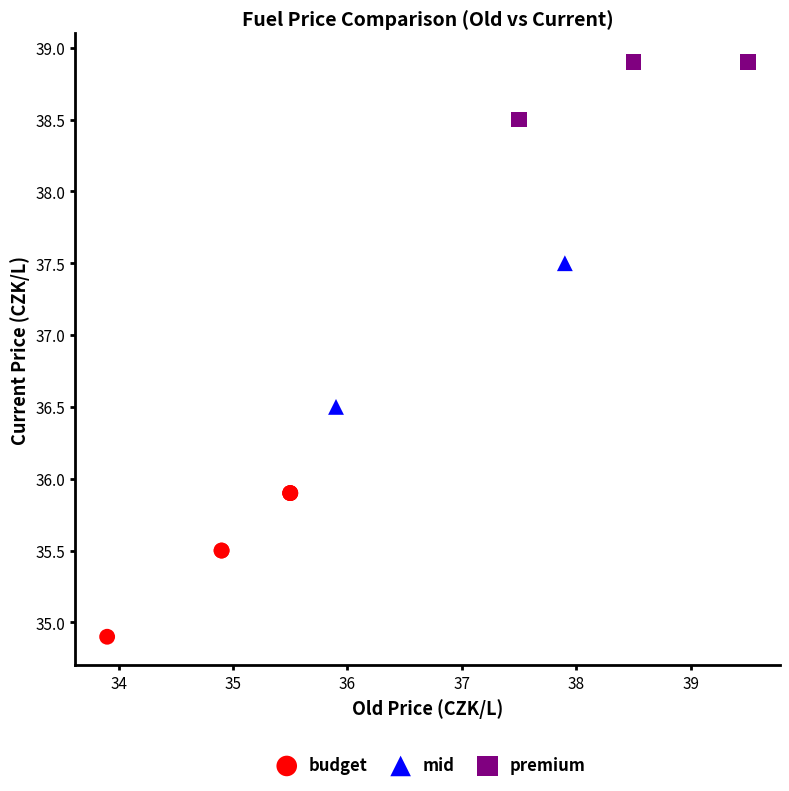

Which series contains the highest Y value?

premium